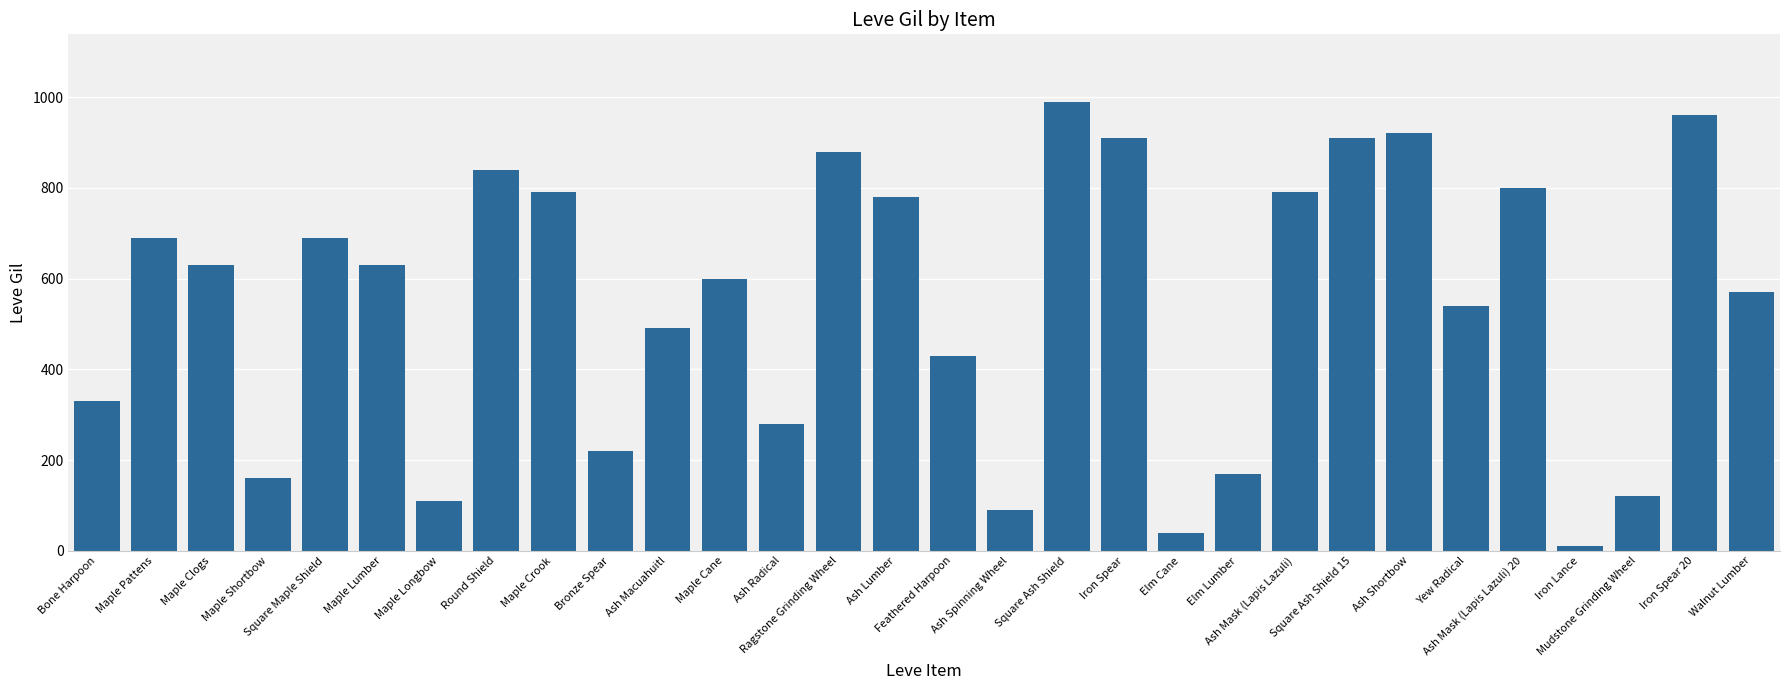

Which has a higher value, Ash Radical or Ash Lumber?

Ash Lumber